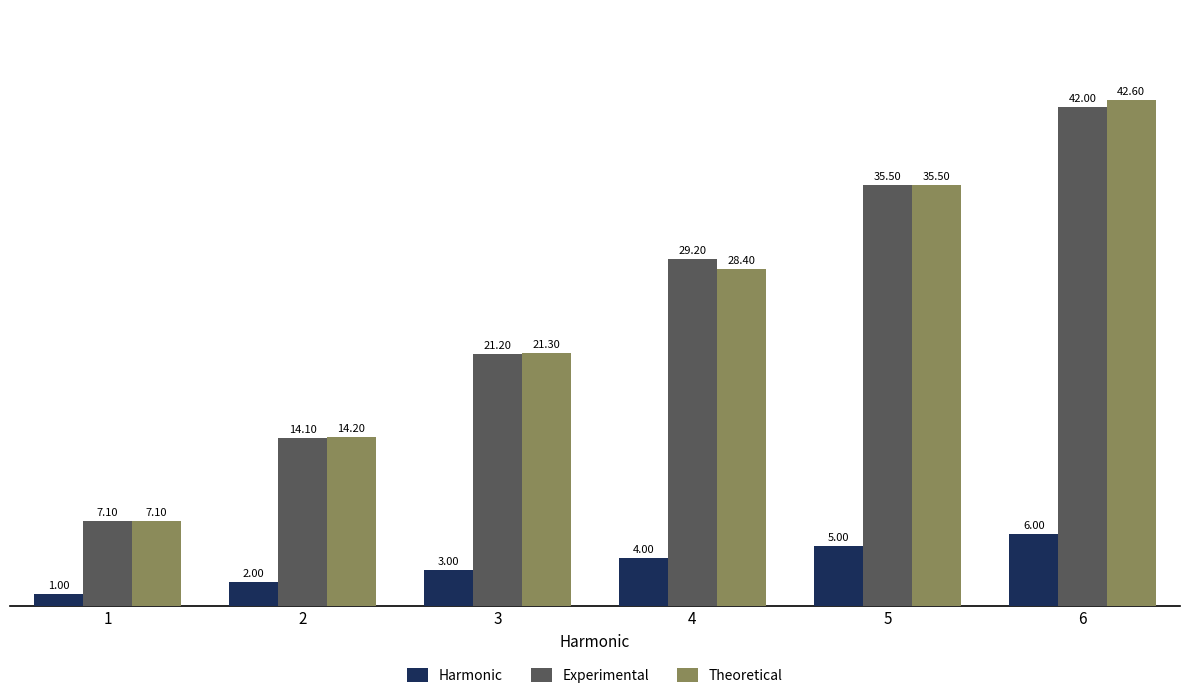

At how many categories does at least one series exceed 1?

6